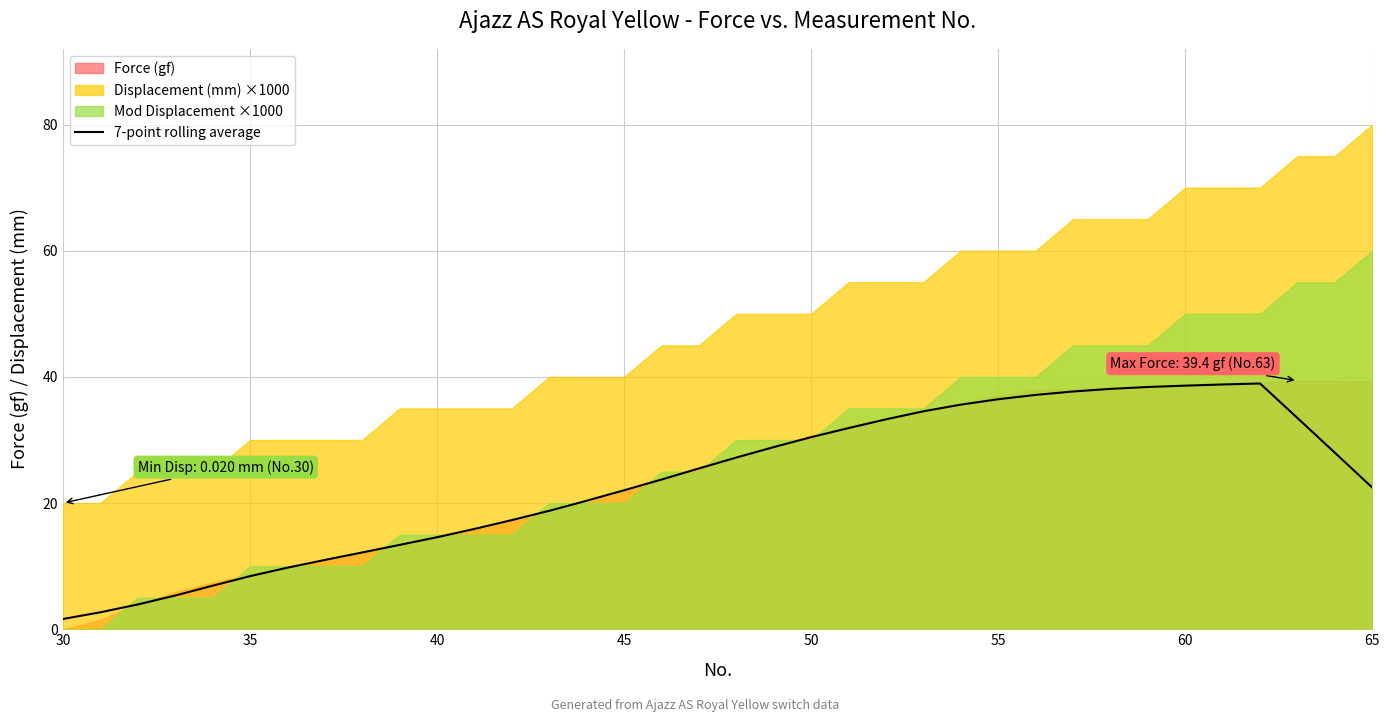

The value of 7-point rolling average at 60 is 7.8. True or false?

False